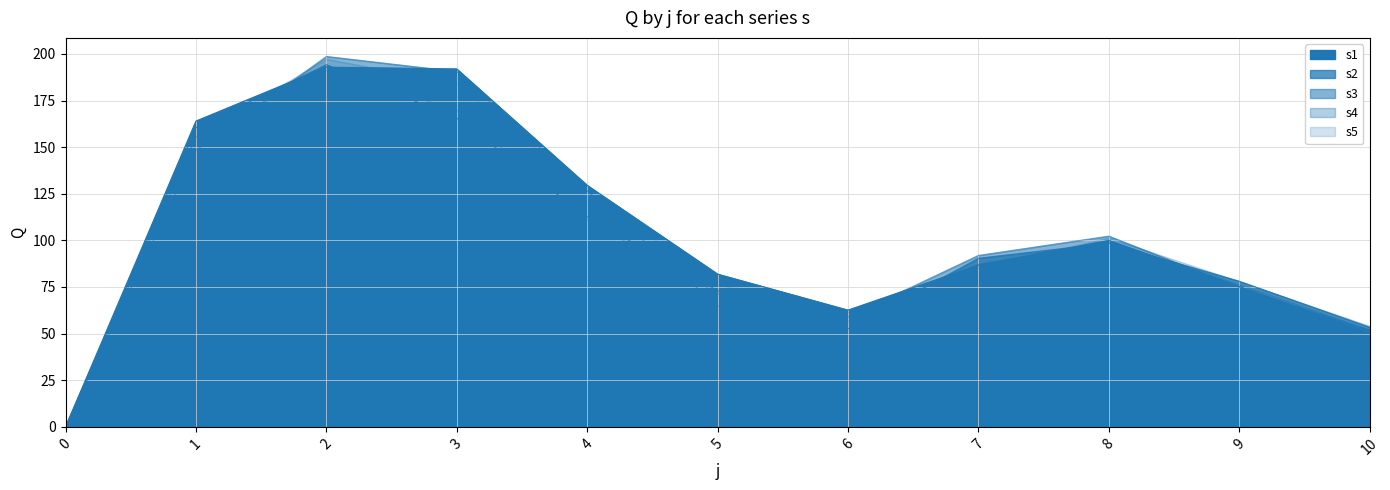

What is the maximum value for s1?

192.9